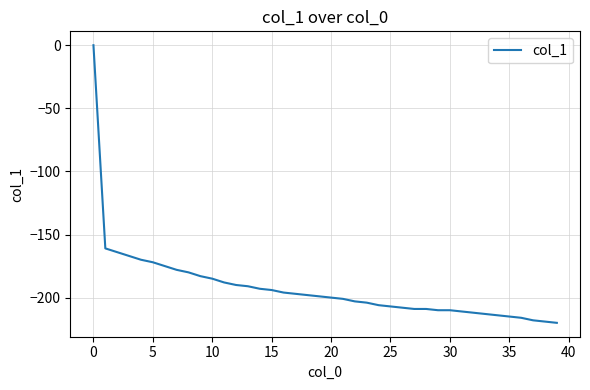

What is the smallest value displayed?

-220